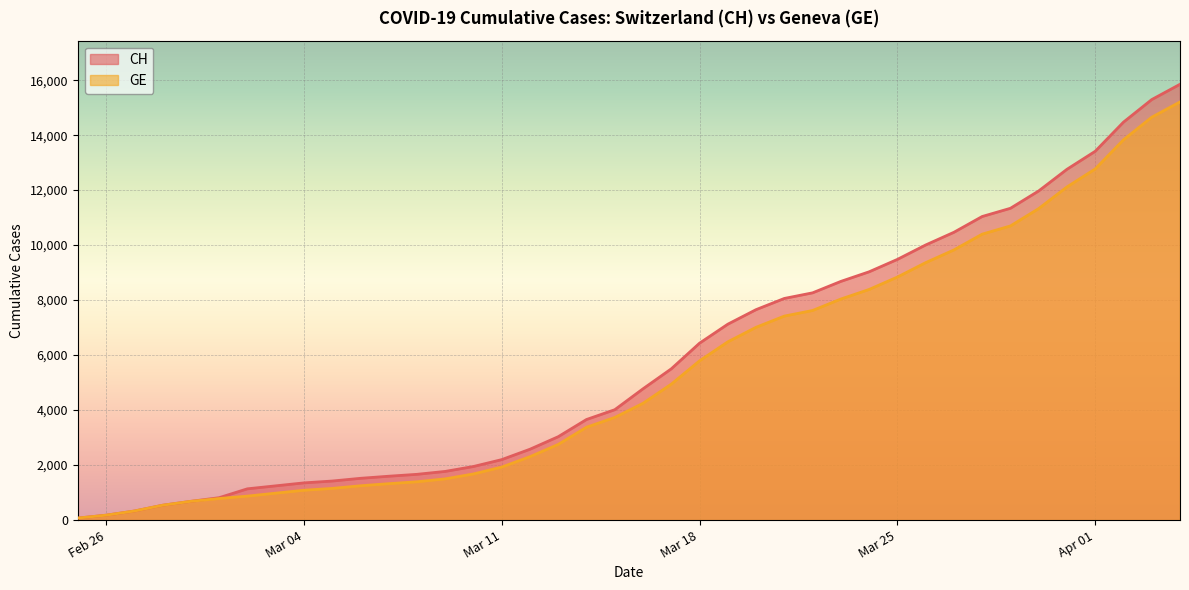

True or false: GE has a value of 1691 at 2020-03-06.

False